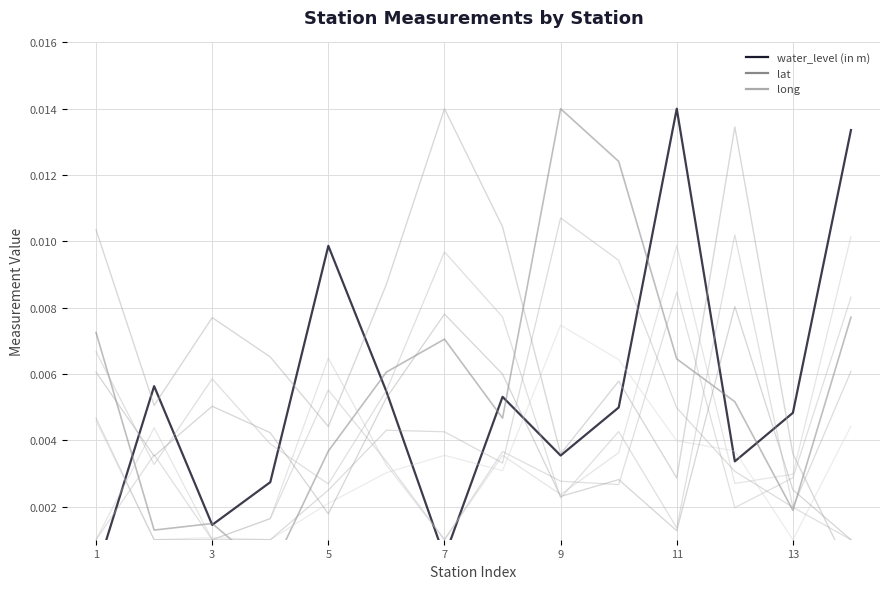

Count the long values in the range 0 to 1.

14